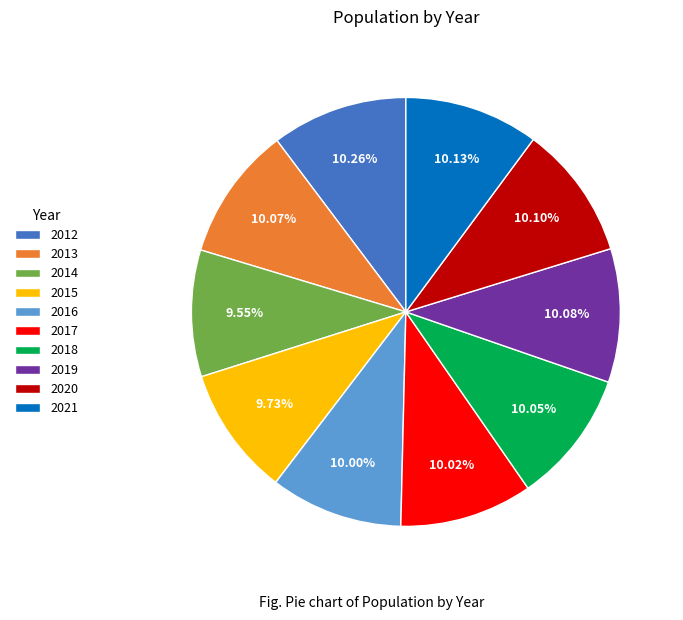

Count the number of slices in the pie.

10